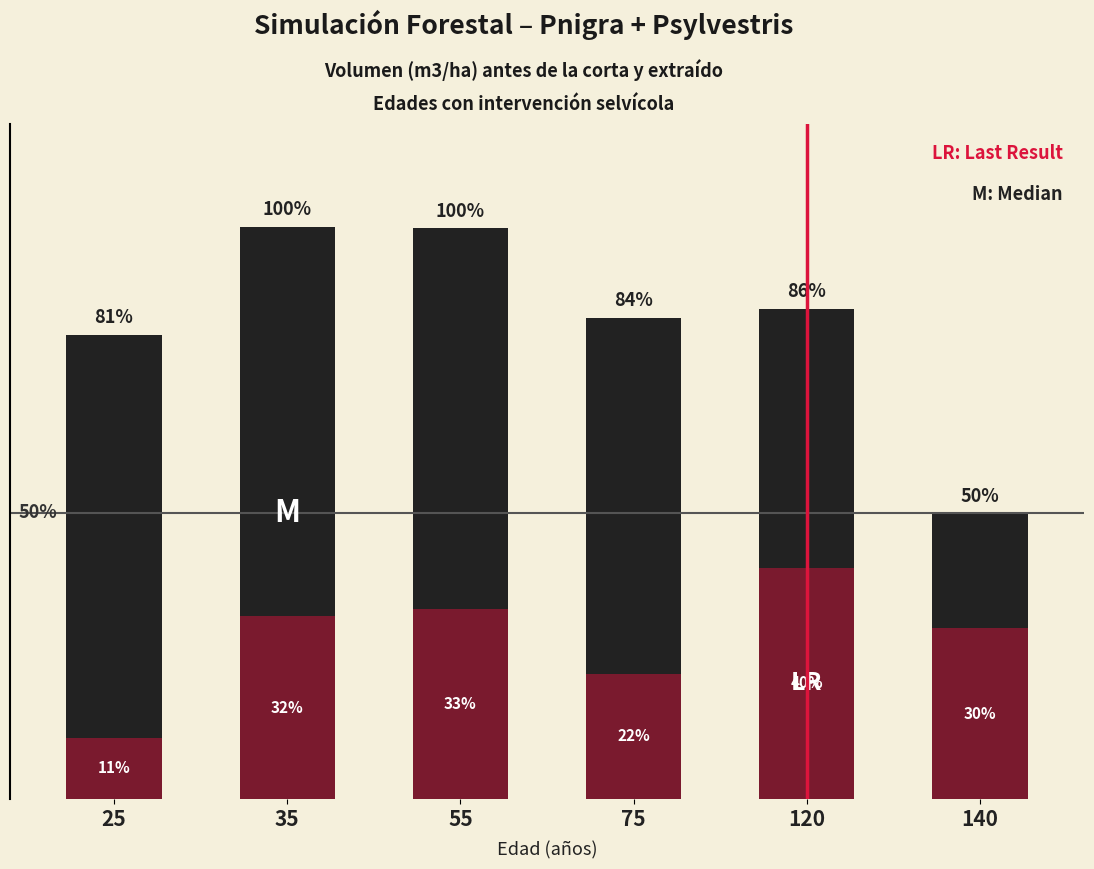

What are all the series names shown in the legend?

V (m3/ha) antes, V (m3/ha) extraida